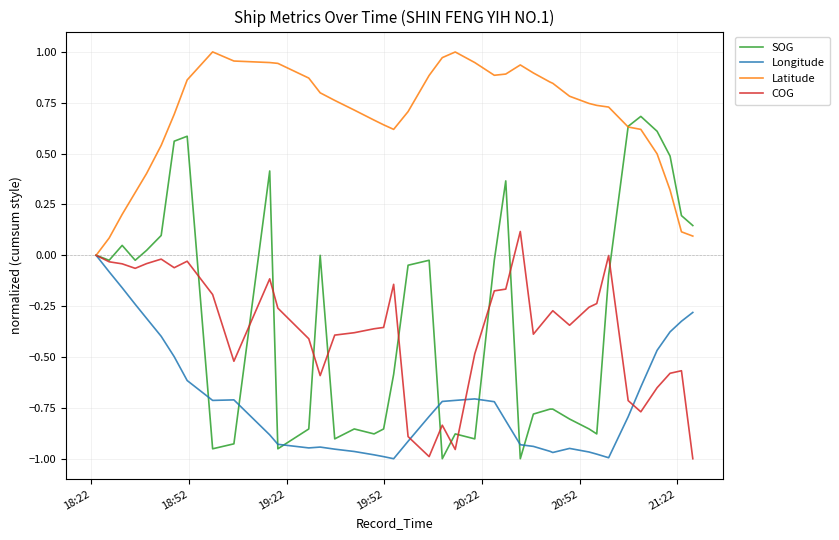

Which series has the largest total across all categories?

Latitude